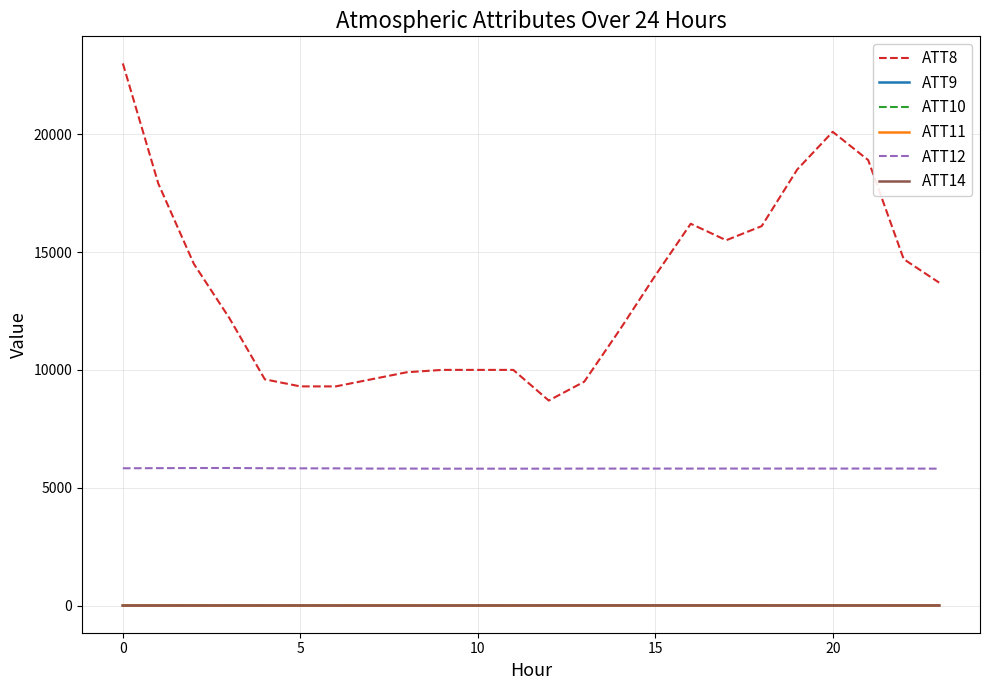

Which series has the largest range (max minus min)?

ATT8